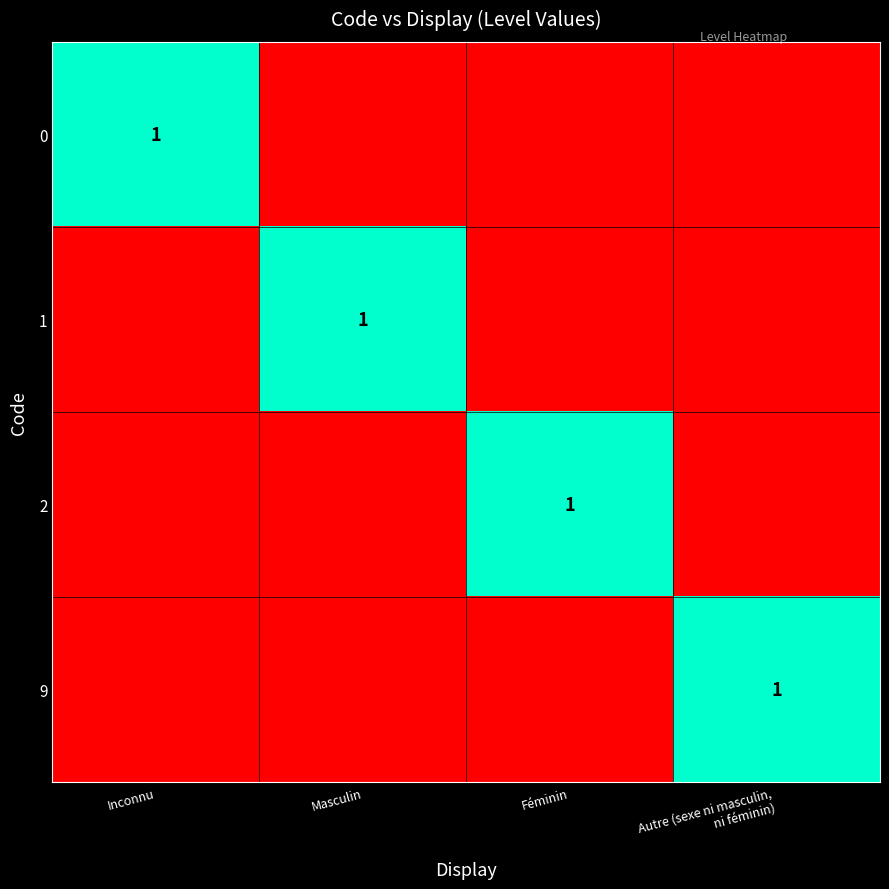

At which label is 0 closest to 0?

Masculin